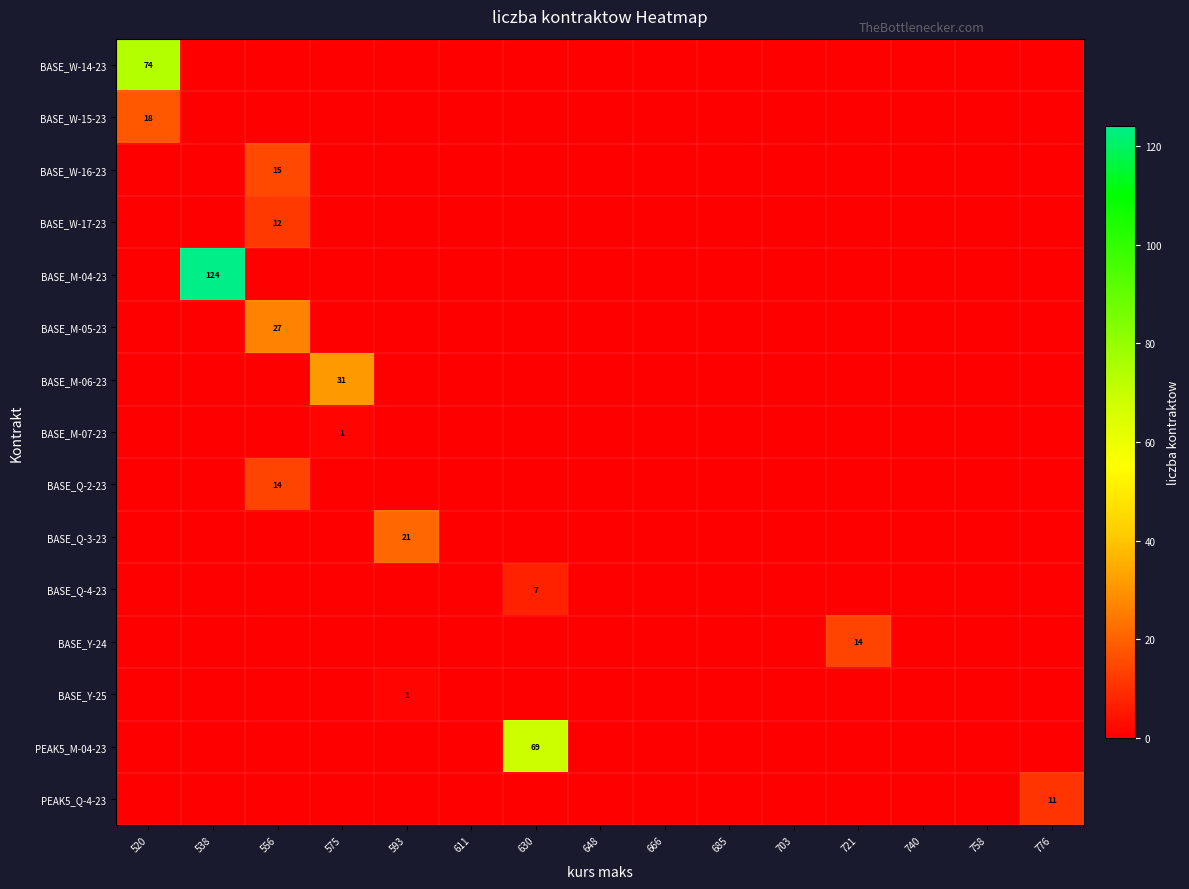

Which category has the lowest value across all series?

538